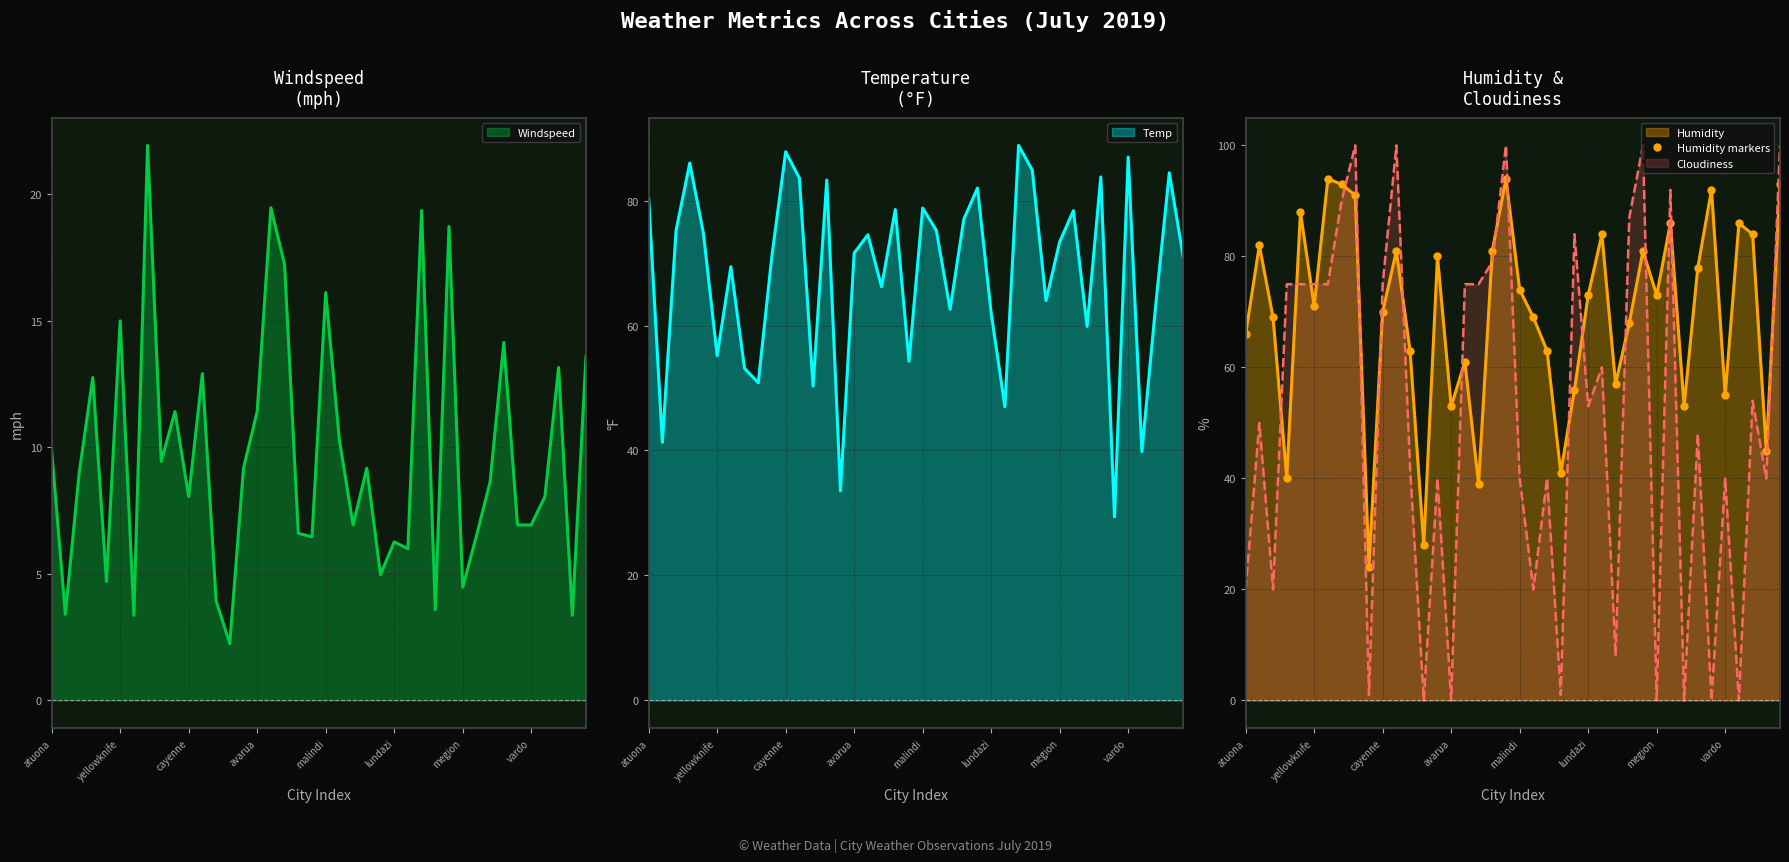

Is it true that Windspeed equals 8.7 at lundazi?

False